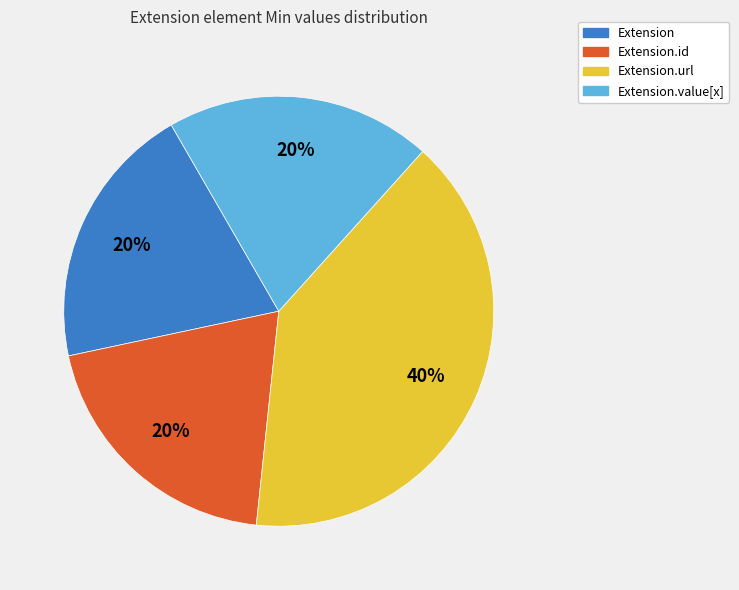

Is there any slice that represents more than half of the pie?

No